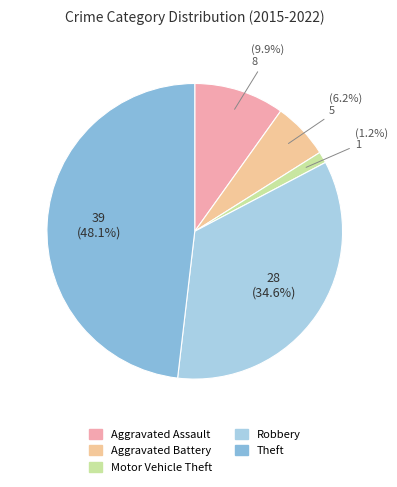

Is Motor Vehicle Theft the majority of the pie?

No